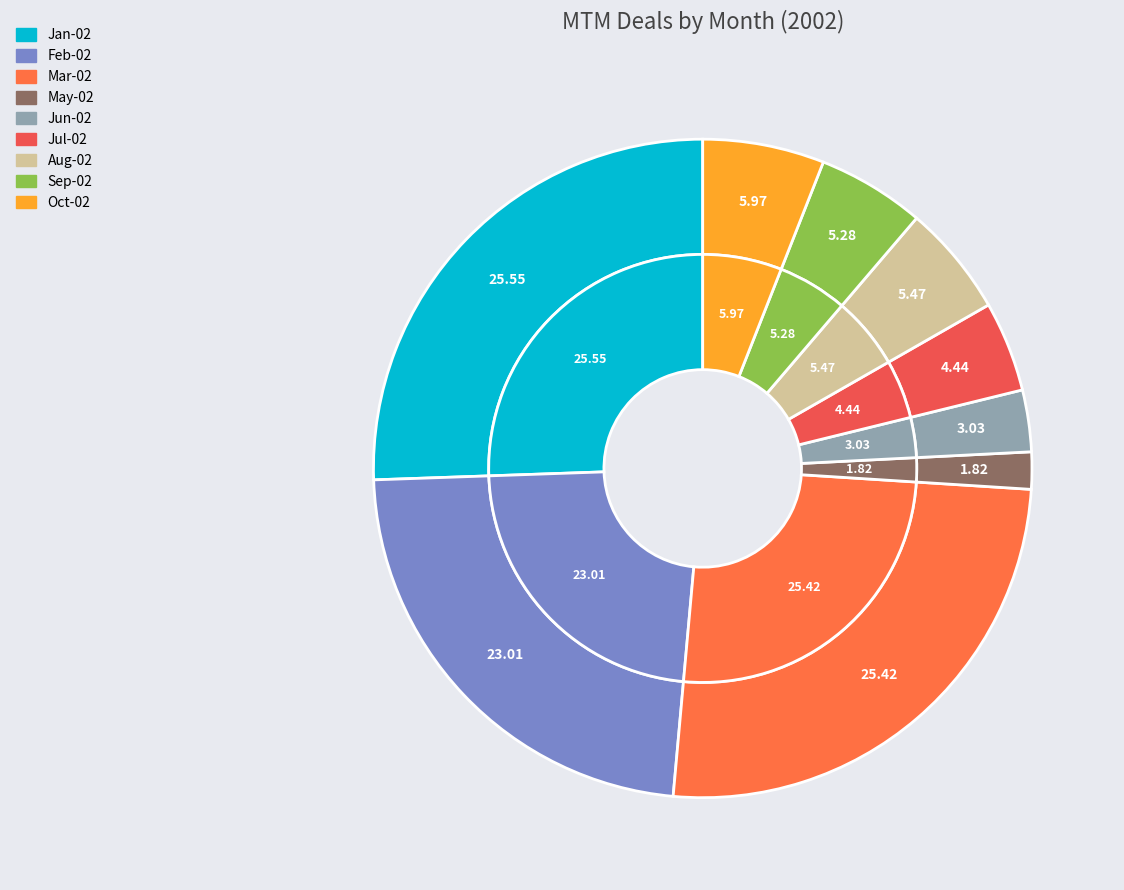

Rank the categories by value from lowest to highest.

May-02, Jun-02, Jul-02, Sep-02, Aug-02, Oct-02, Feb-02, Mar-02, Jan-02